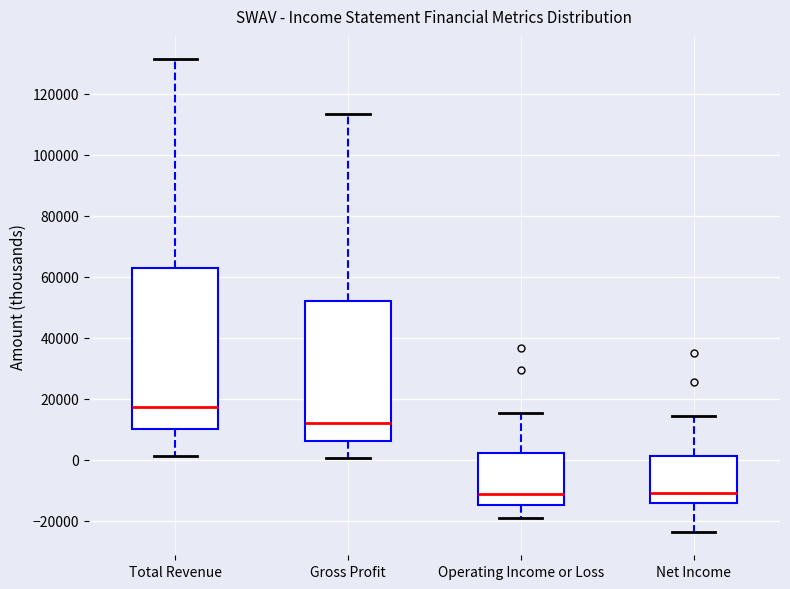

Reading left to right, read every box against the y-axis: the position of its median line, the range the box covers, and the ends of its whiskers. The values are not printed on the chart, so give them approximately, as read against the axis.

Total Revenue: median 18000, box 10000 to 62000, whiskers 2000 to 132000
Gross Profit: median 12000, box 6000 to 52000, whiskers 0 to 114000
Operating Income or Loss: median -12000, box -14000 to 2000, whiskers -18000 to 16000
Net Income: median -10000, box -14000 to 2000, whiskers -24000 to 14000